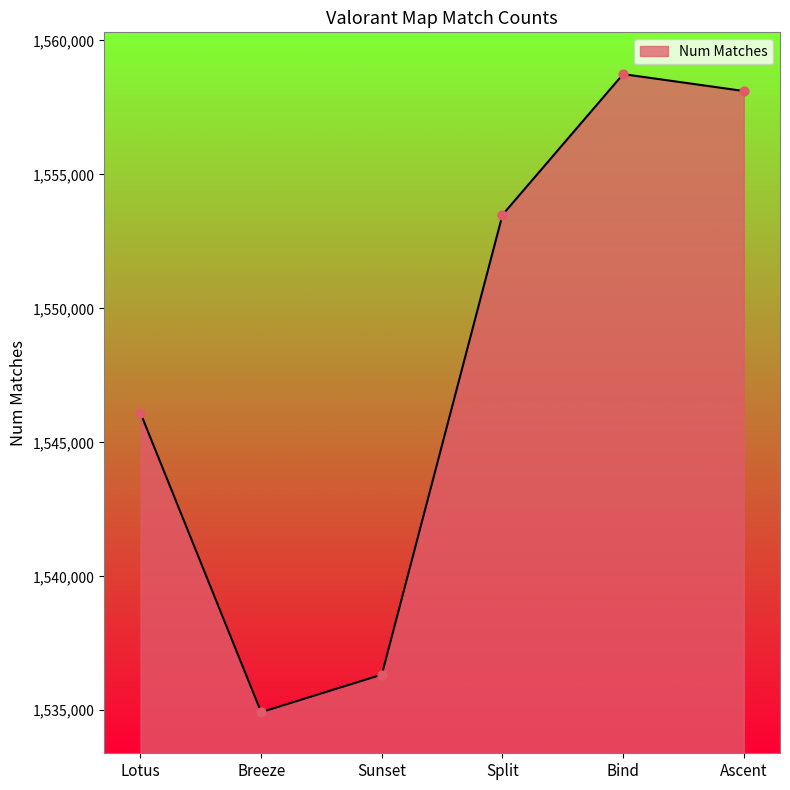

Between Sunset and Bind, which is larger?

Bind